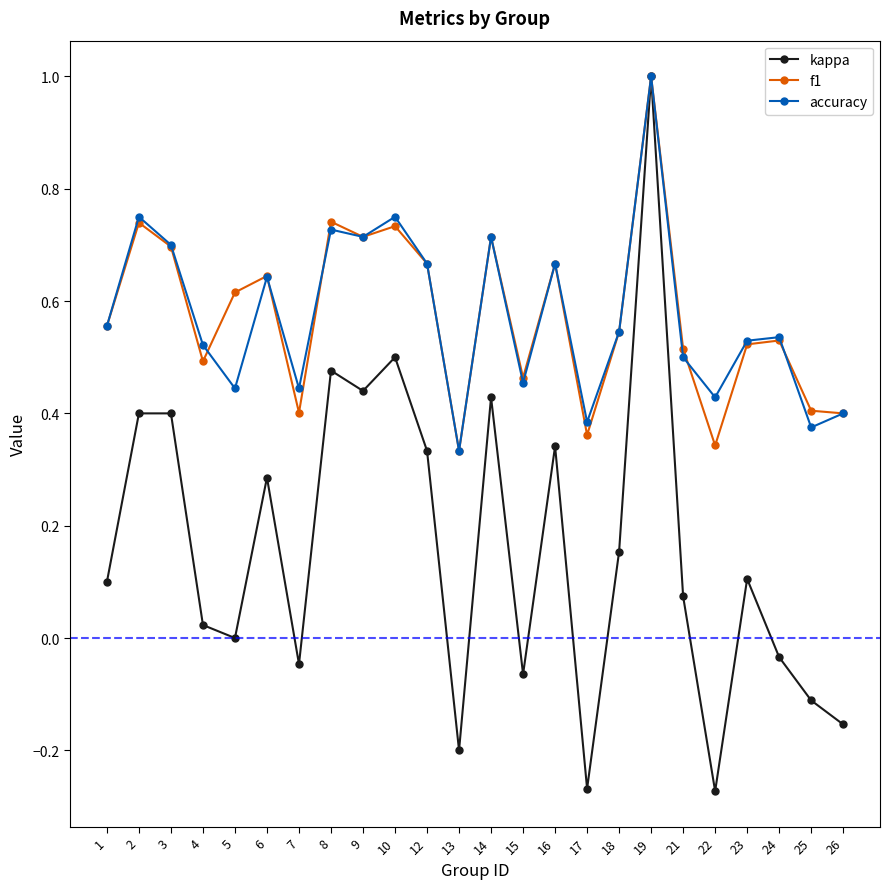

How many lines are shown in the chart?

3